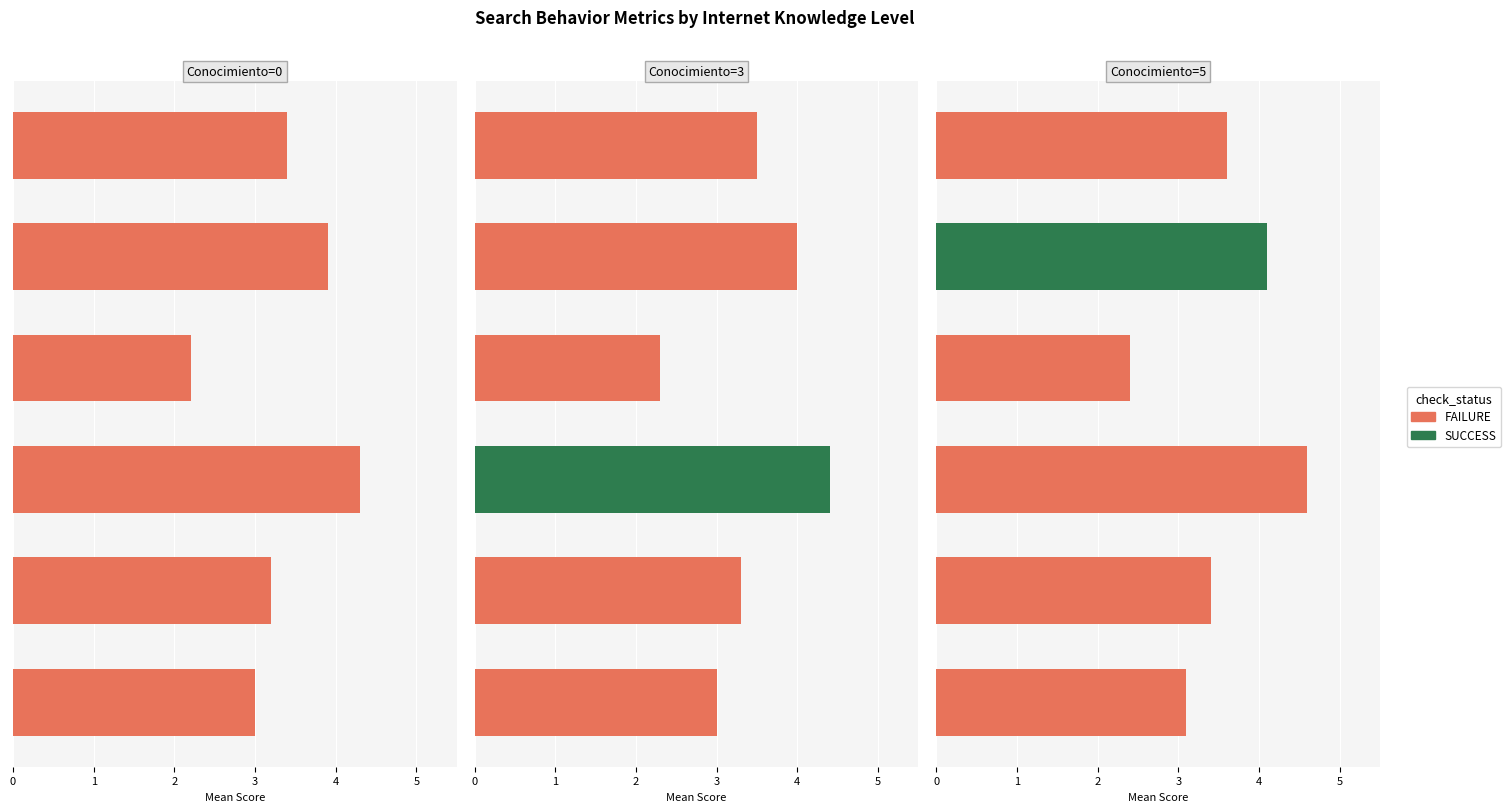

At which category does the chart reach its minimum across all series?

3